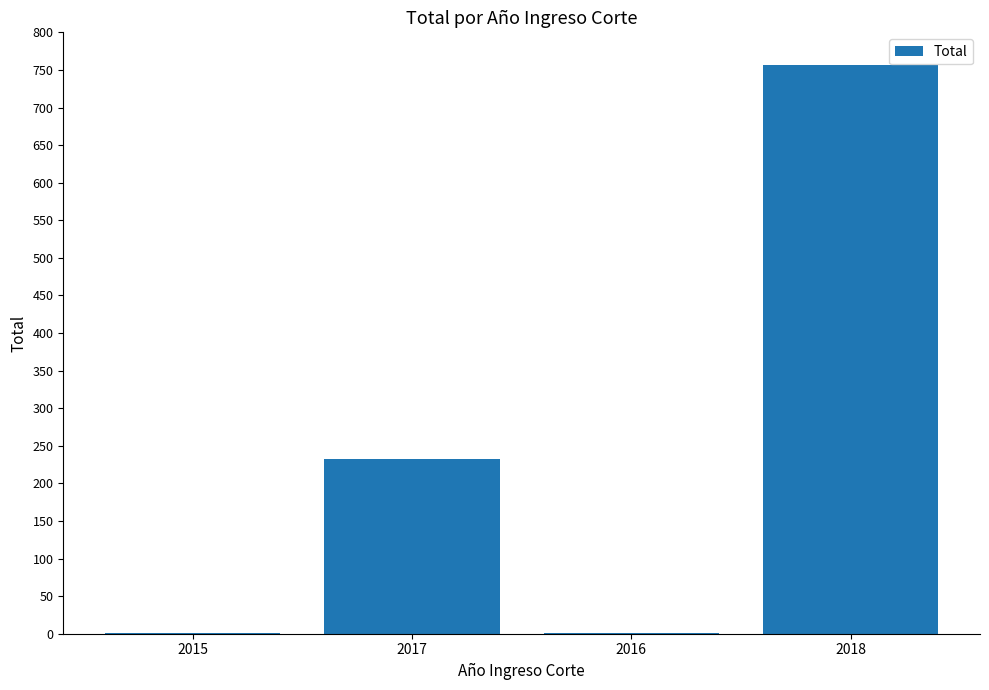

What is the sum of all values?

990